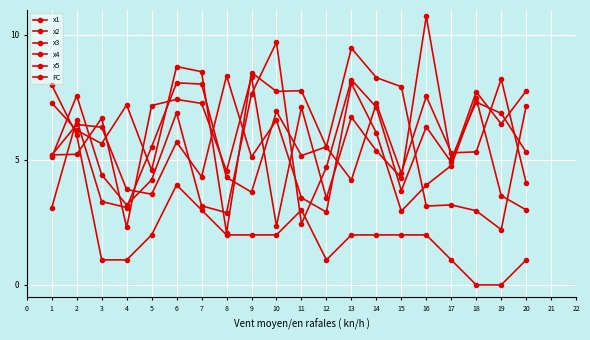

Reading left to right, extract all data points from this chart.

x1: 3.1	6.6	3.3	3.1	5.5	8.1	8.0	4.3	3.7	6.9	5.2	5.5	9.5	8.3	7.9	3.2	3.2	3.0	2.2	7.2
x2: 5.2	6.4	6.3	3.8	3.6	5.7	4.3	8.4	5.1	6.6	3.5	2.9	8.1	6.1	3.0	4.0	4.8	7.5	3.6	3.0
x3: 5.2	5.2	6.7	2.3	7.2	7.4	7.3	4.6	8.3	2.4	7.1	3.5	6.7	5.4	4.3	10.7	5.0	7.3	6.9	5.3
x4: 5.1	7.6	4.4	3.2	4.2	6.9	3.2	2.9	7.6	9.7	2.4	4.7	8.2	7.1	3.8	6.3	4.9	7.7	6.4	7.8
x5: 7.3	6.2	5.7	7.2	4.6	8.7	8.5	2.1	8.5	7.7	7.8	5.5	4.2	7.3	4.5	7.5	5.3	5.3	8.2	4.1
FC: 8.0	6.0	1.0	1.0	2.0	4.0	3.0	2.0	2.0	2.0	3.0	1.0	2.0	2.0	2.0	2.0	1.0	0.0	0.0	1.0